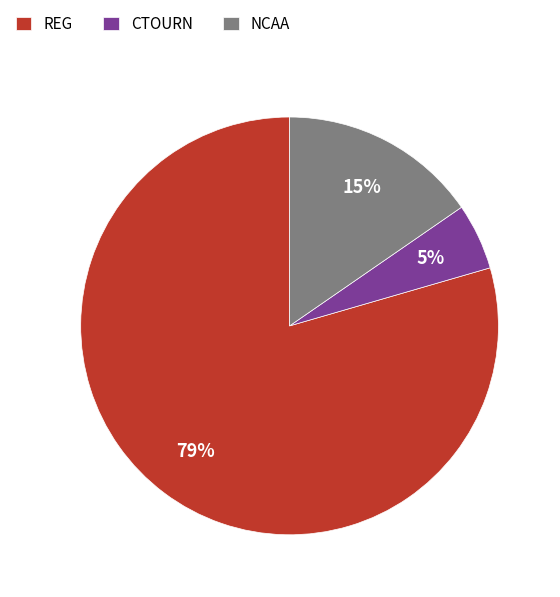

True or false: REG accounts for 73% of the total.

False